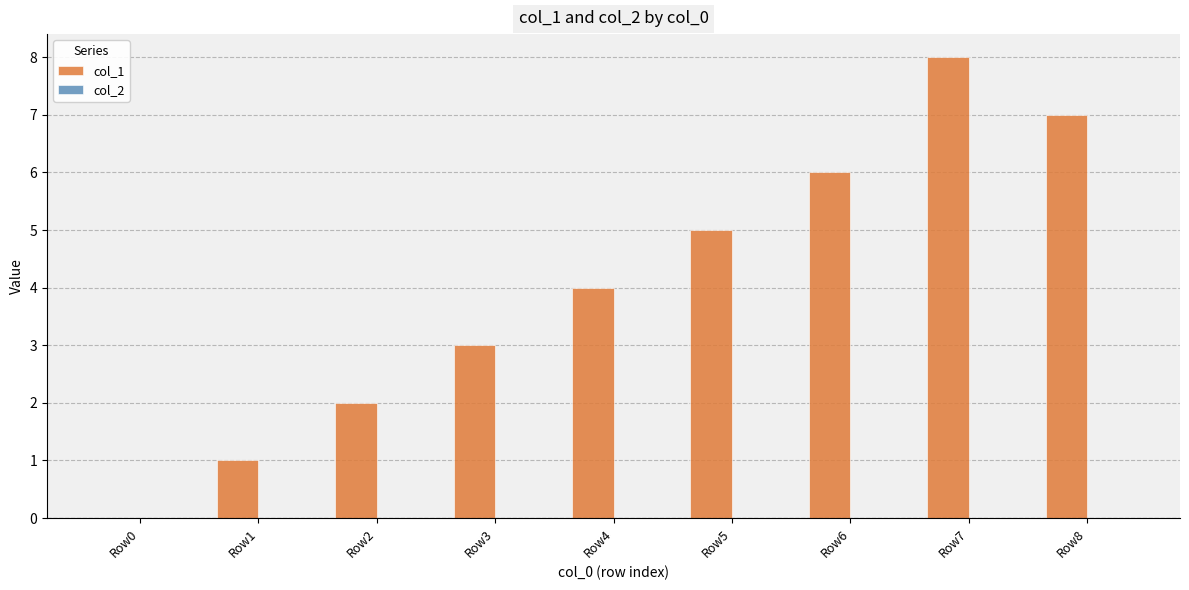

The chart shows a value of 5 at Row0. True or false?

False